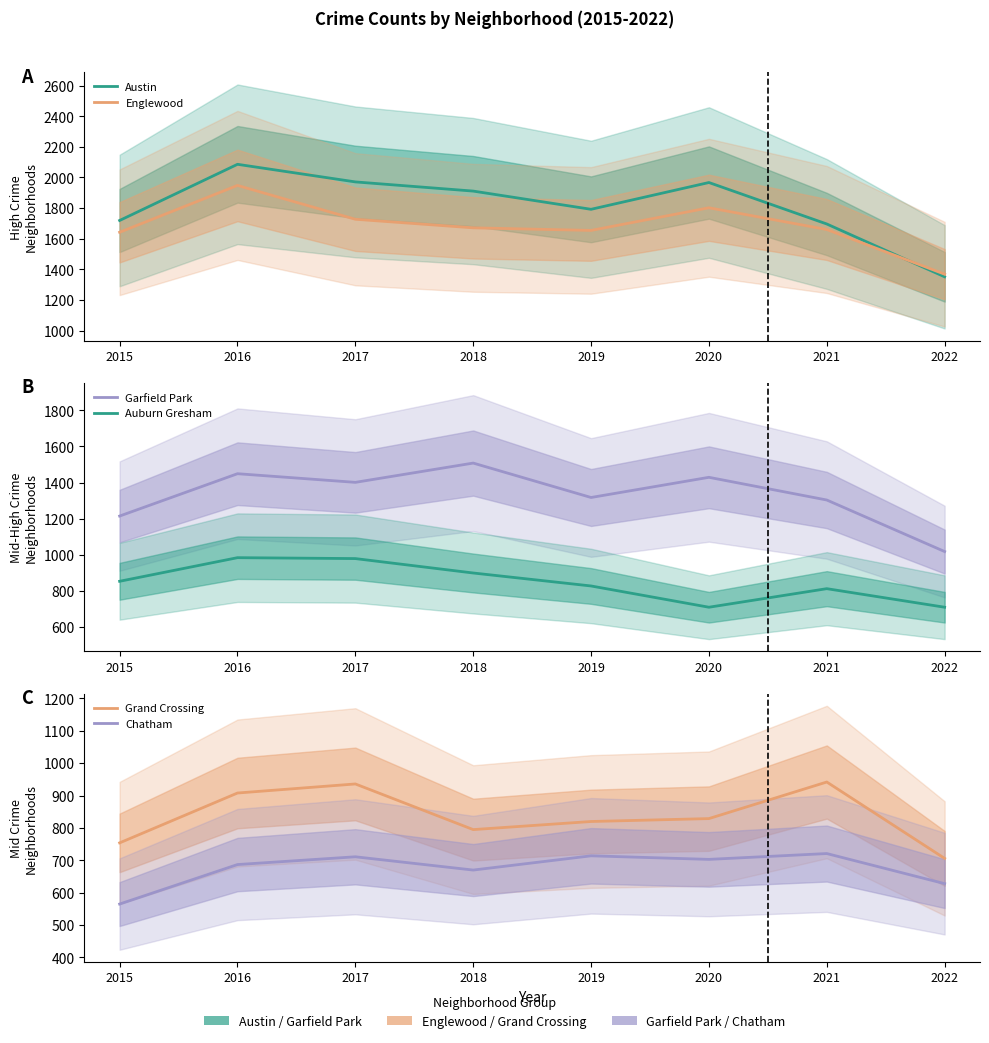

Where does the Garfield Park series first go above 1401?

2016